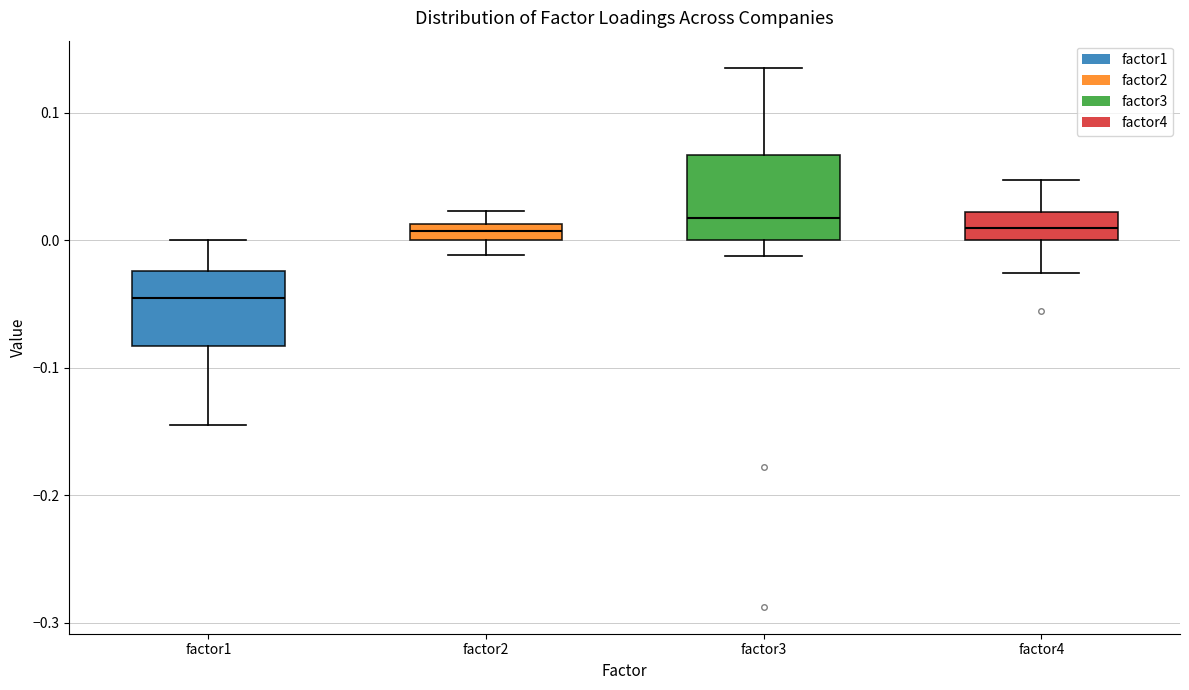

Where does the lower whisker of the box for factor1 end on the y-axis? The values are not printed on the chart, so give them approximately, as read against the axis.

-0.15